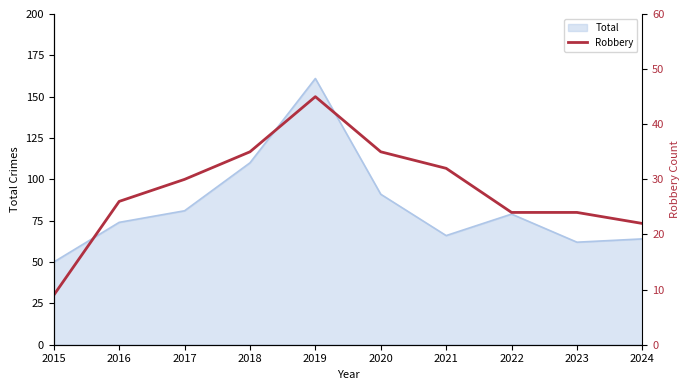

Which label corresponds to the smallest value in the chart?

2015